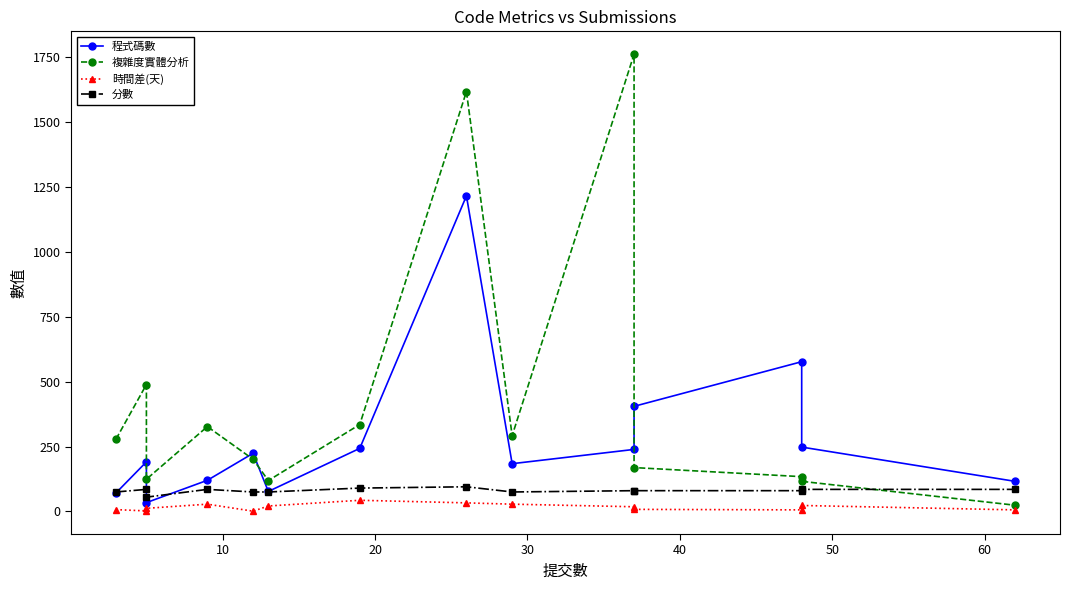

What is the value of the 時間差(天) point at the 13th from the left?

23